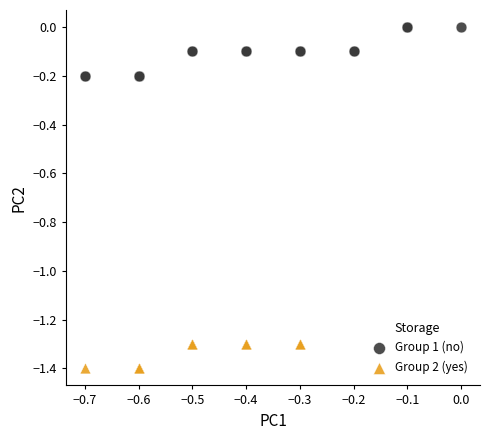

Which series contains the lowest Y value?

Group 2 (yes)